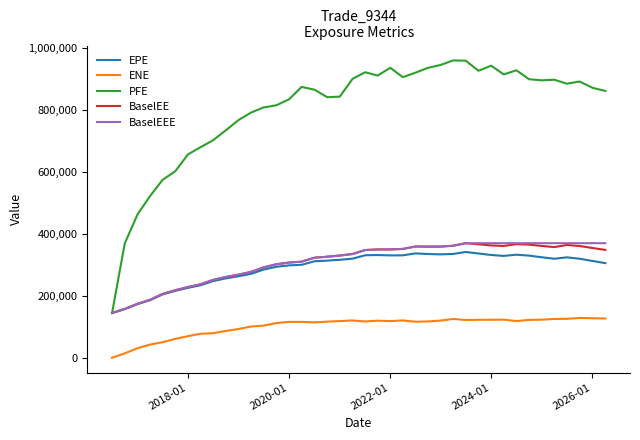

True or false: ENE and PFE cross at least once.

False